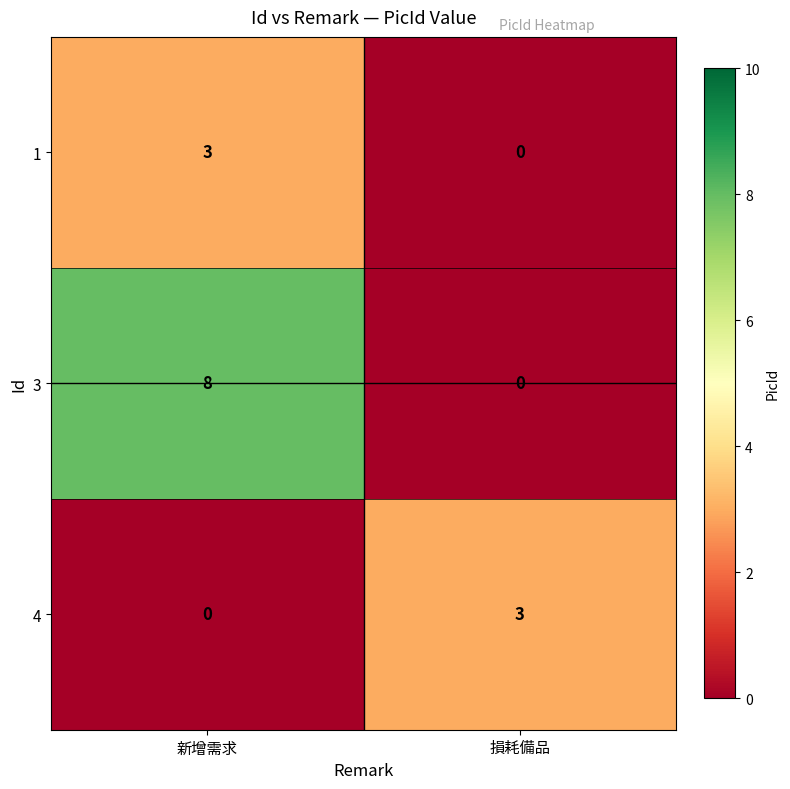

What is the difference between the 3 values at 新增需求 and 損耗備品?

8